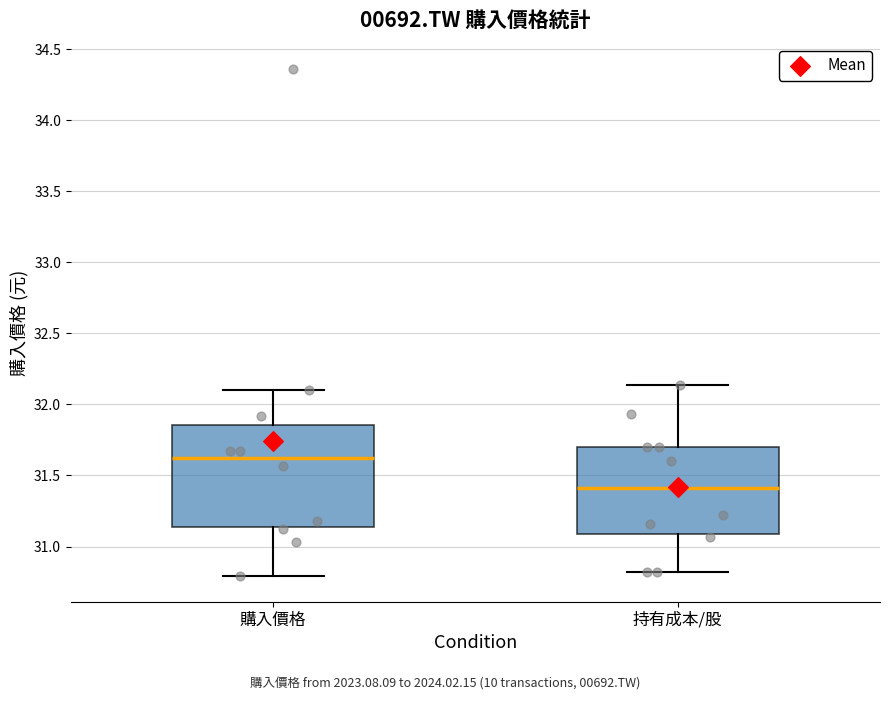

Reading left to right, read every box against the y-axis: the position of its median line, the range the box covers, and the ends of its whiskers. The values are not printed on the chart, so give them approximately, as read against the axis.

購入價格: median 31.60, box 31.15 to 31.85, whiskers 30.80 to 32.10
持有成本/股: median 31.40, box 31.10 to 31.70, whiskers 30.80 to 32.15